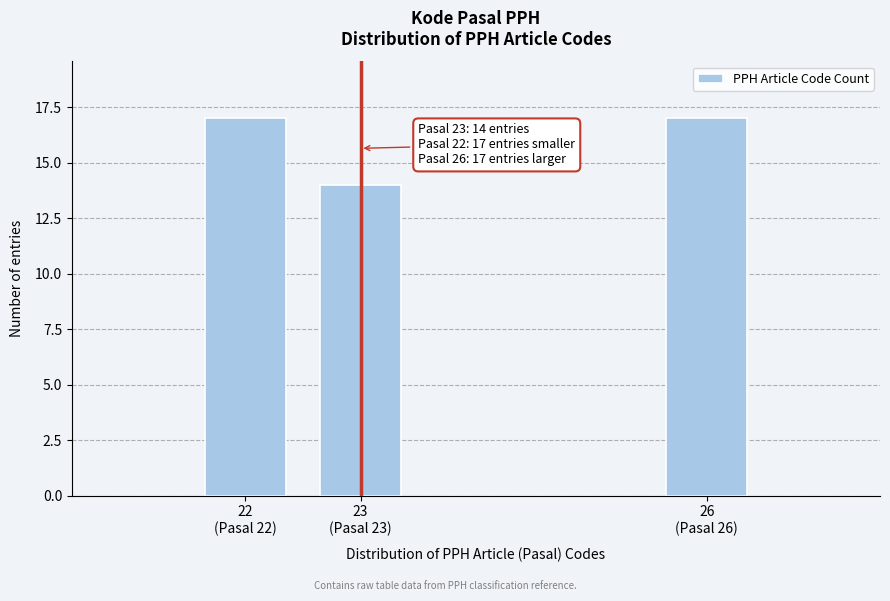

Reading left to right, list all the values displayed in this chart.

17	14	17